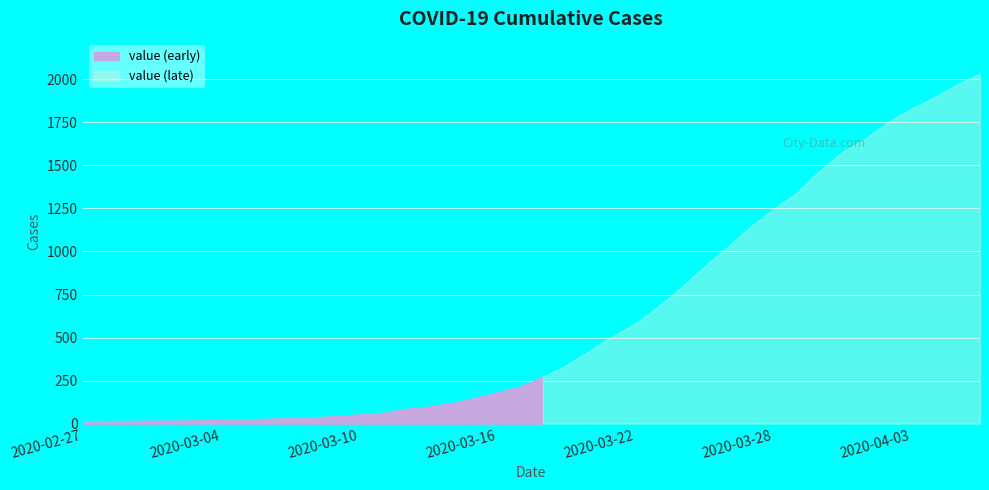

The value at 2020-03-02 is 17. True or false?

True